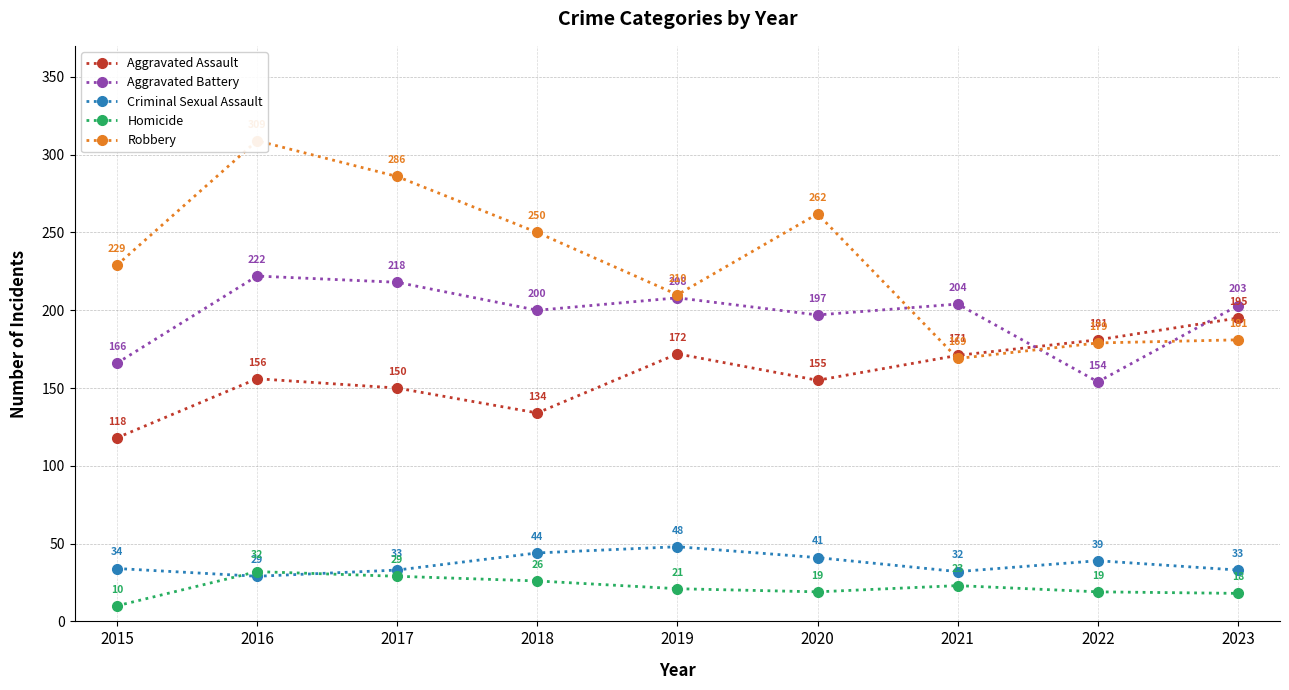

True or false: Aggravated Battery and Aggravated Assault intersect in this chart.

True